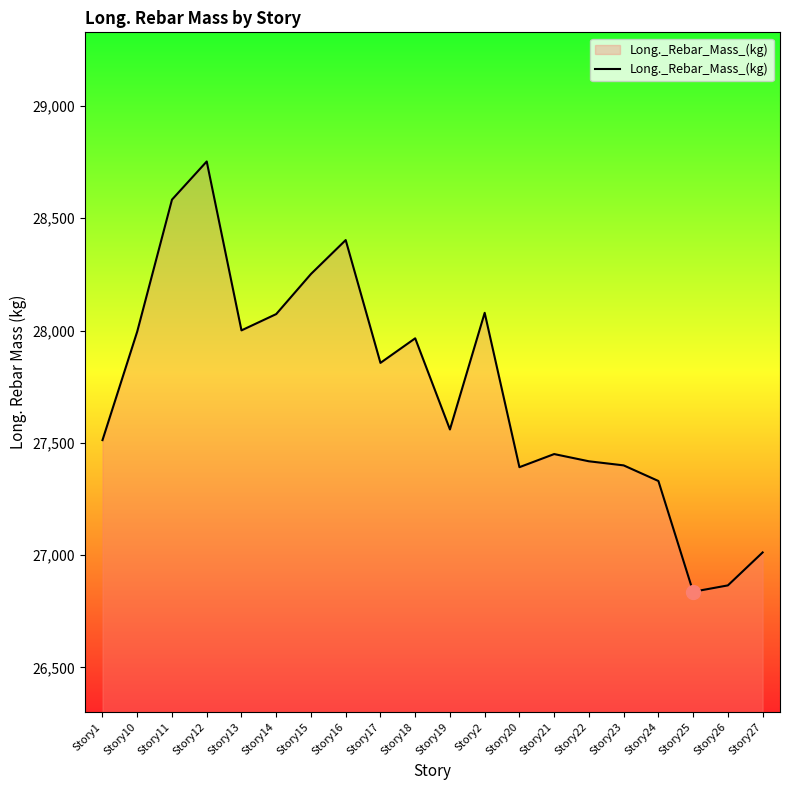

The value at Story26 is 26865.1. True or false?

True